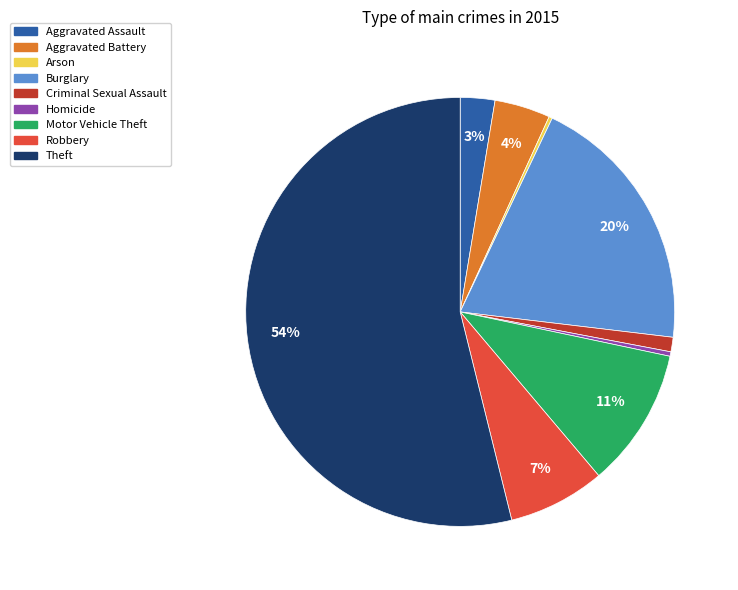

Which category has the biggest portion of the pie?

Theft